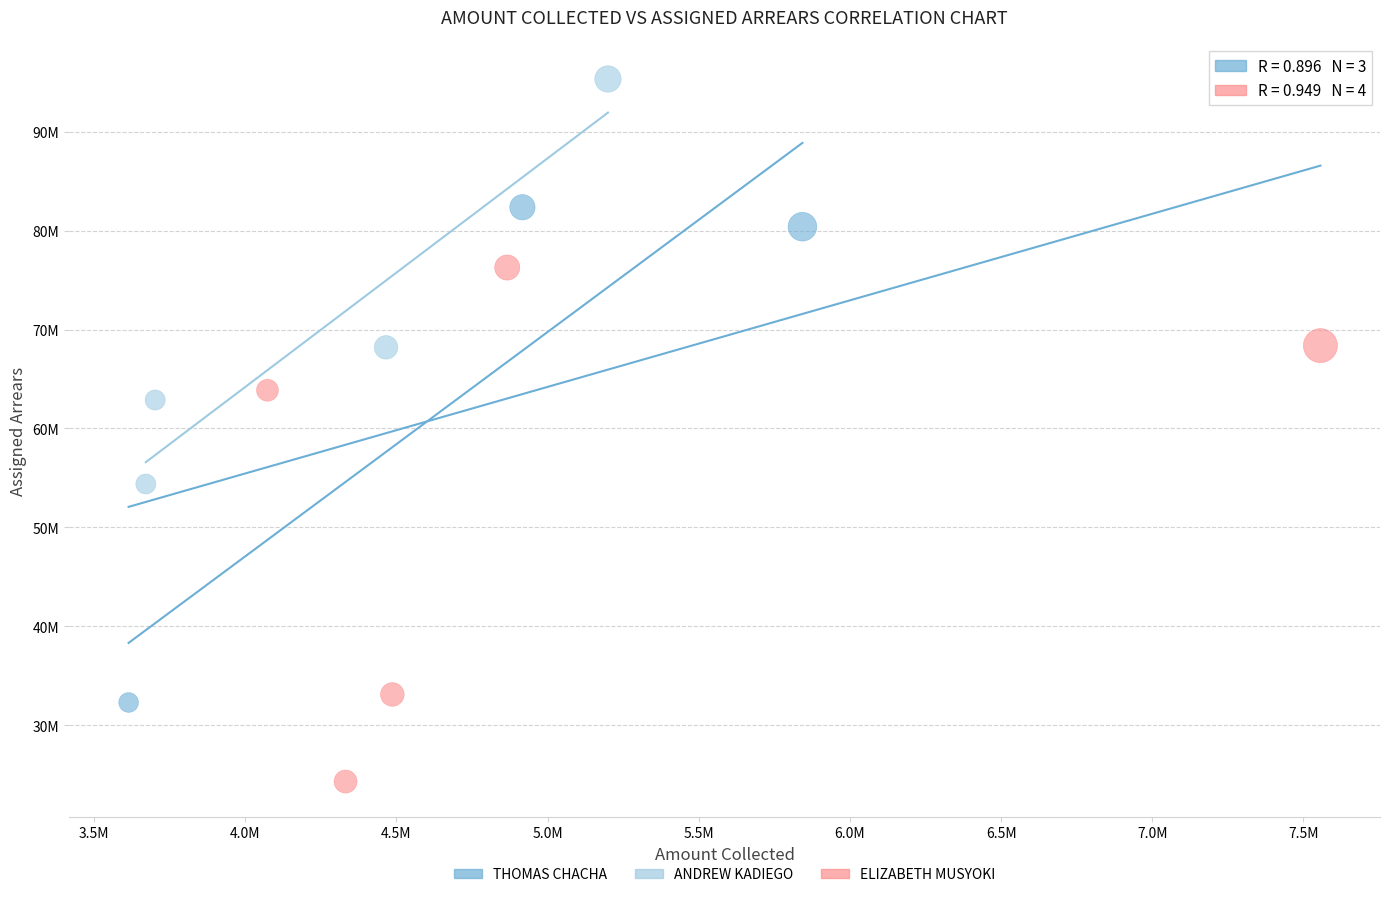

What are all the series names shown in the legend?

THOMAS CHACHA, ANDREW KADIEGO, ELIZABETH MUSYOKI